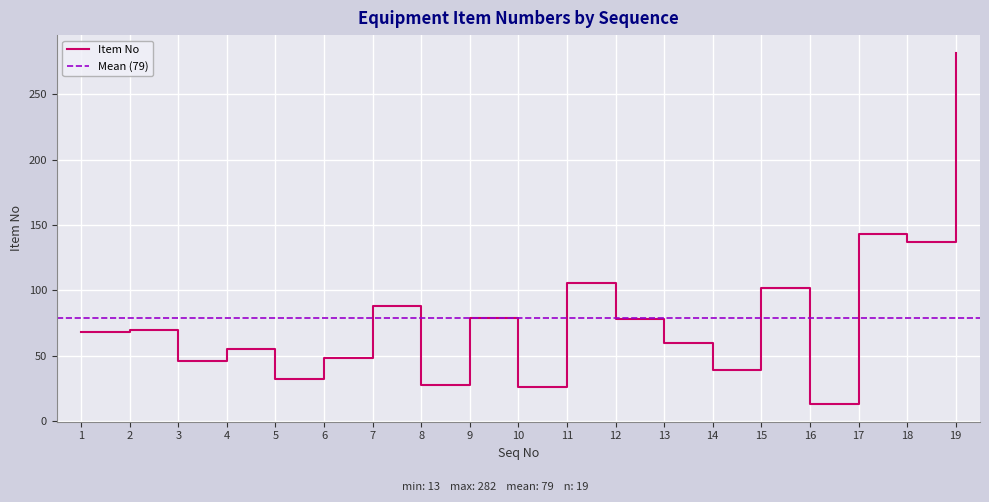

Which has a higher value, 18 or 1?

18